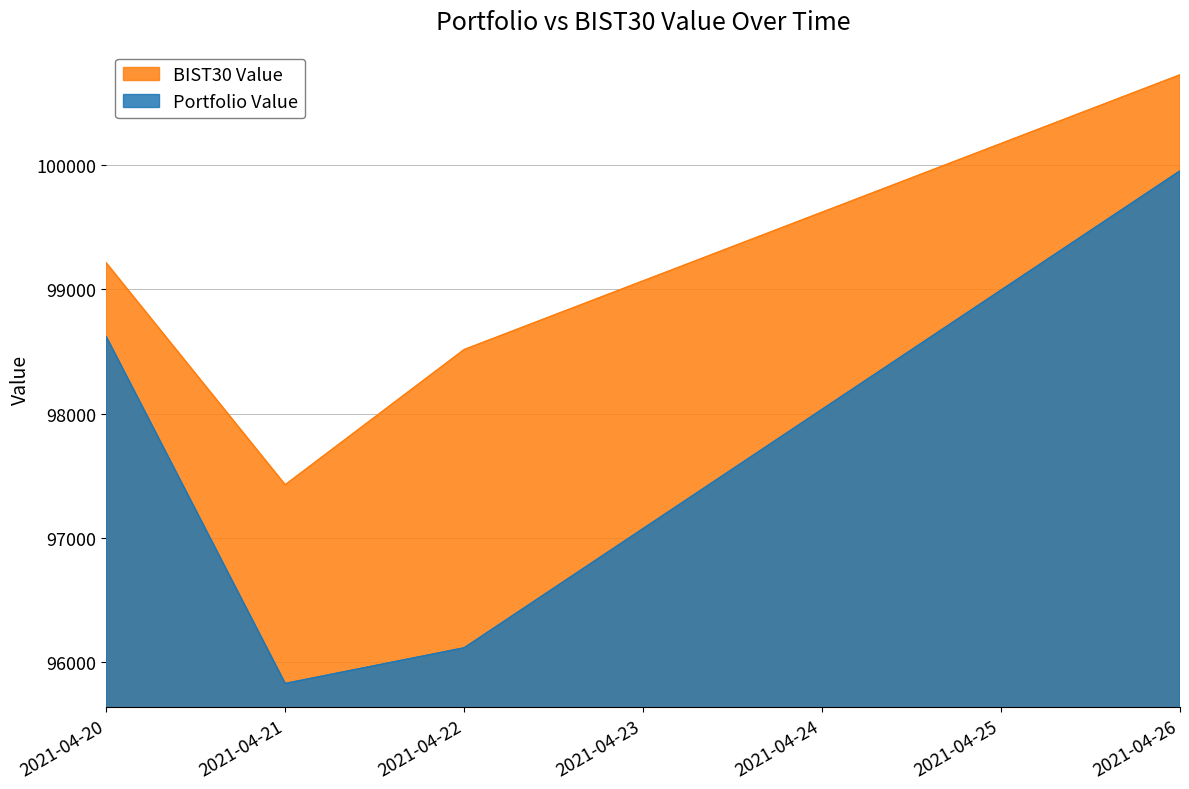

Read the Portfolio Value value at 2021-04-21.

95827.9